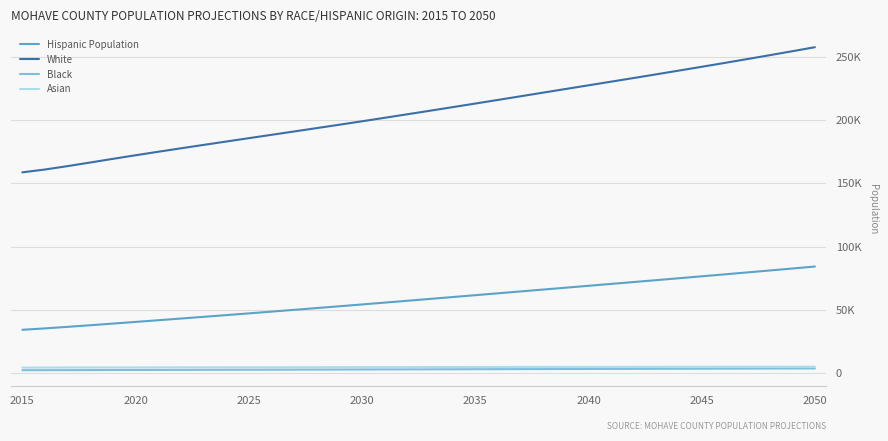

What are all the series names shown in the legend?

Hispanic Population, White, Black, Asian